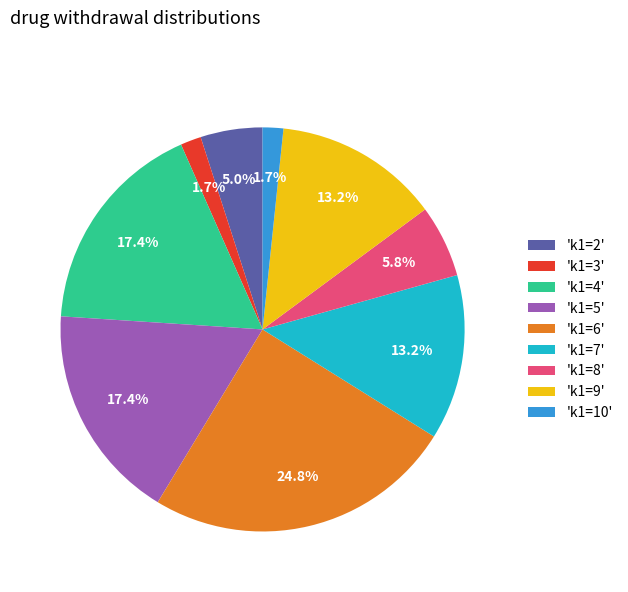

Is the sum of 'k1=2' and 'k1=3' greater than half?

No